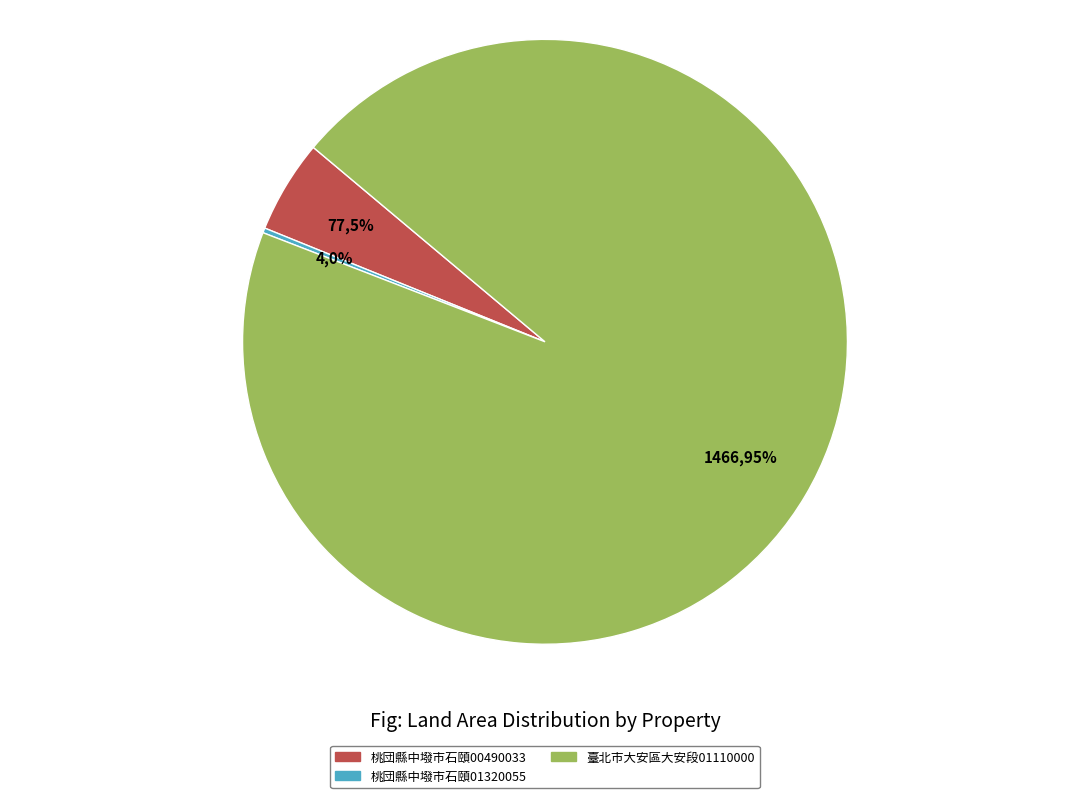

To the nearest percent, what is the average slice percentage?

33%